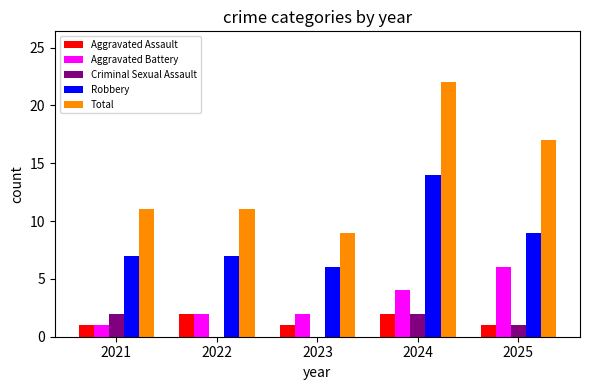

At which category is the sum across all series the highest?

2024